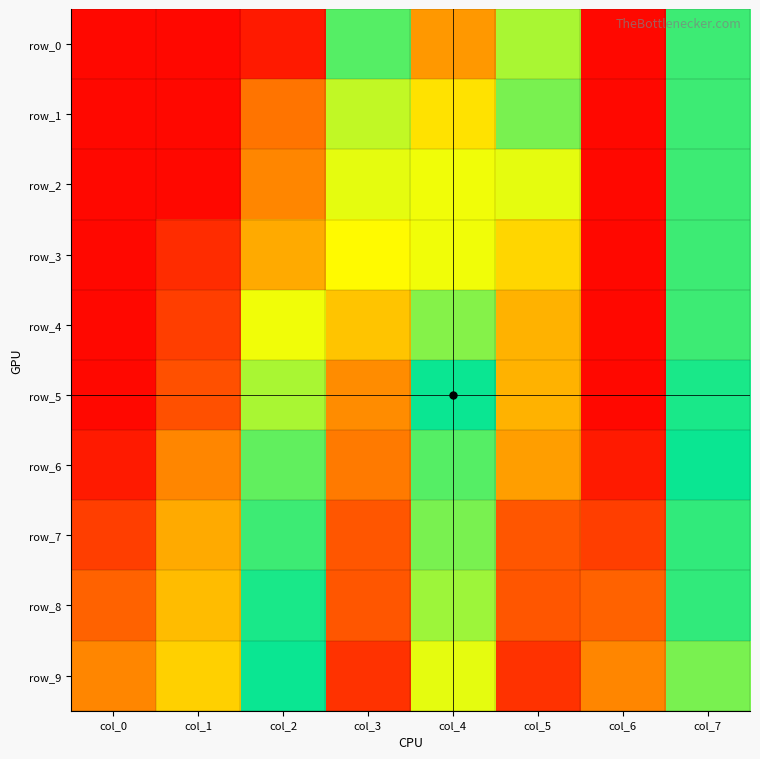

List the labels in order of row_3 value, largest first.

col_5, col_3, col_7, col_4, col_2, col_1, col_0, col_6